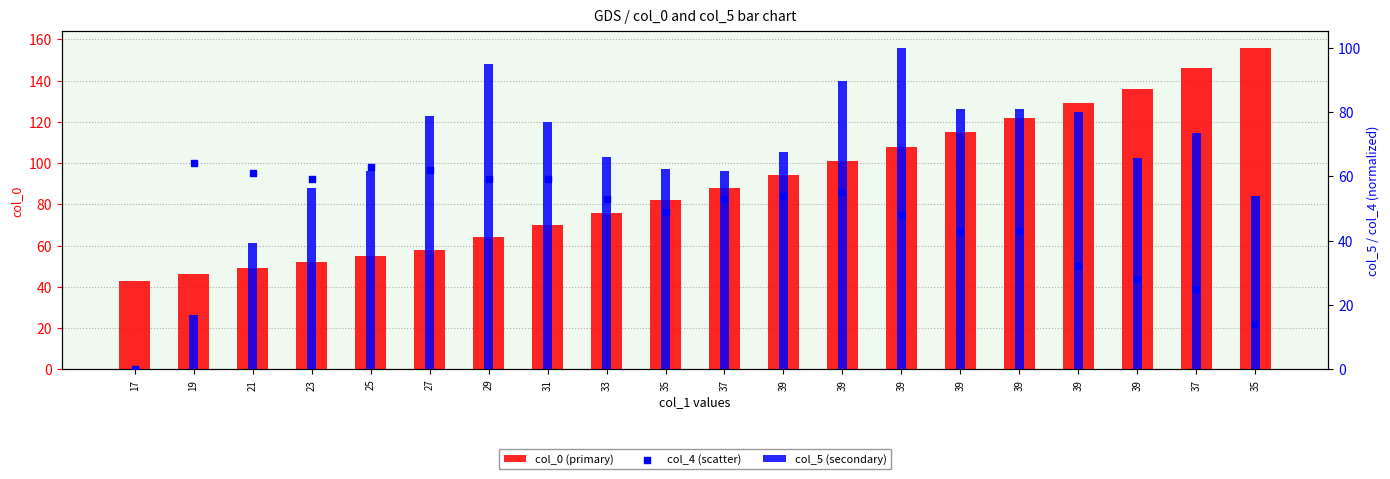

At which category is the sum across all series the highest?

39